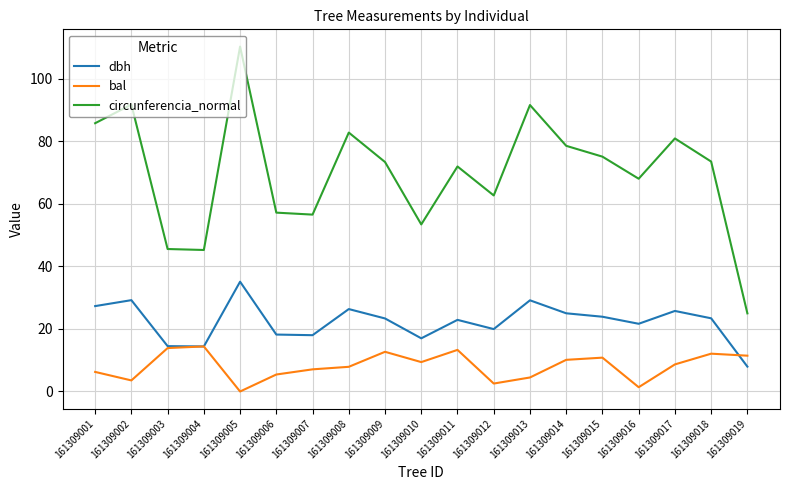

What is the difference between the second highest and minimum values in the bal series?

13.9